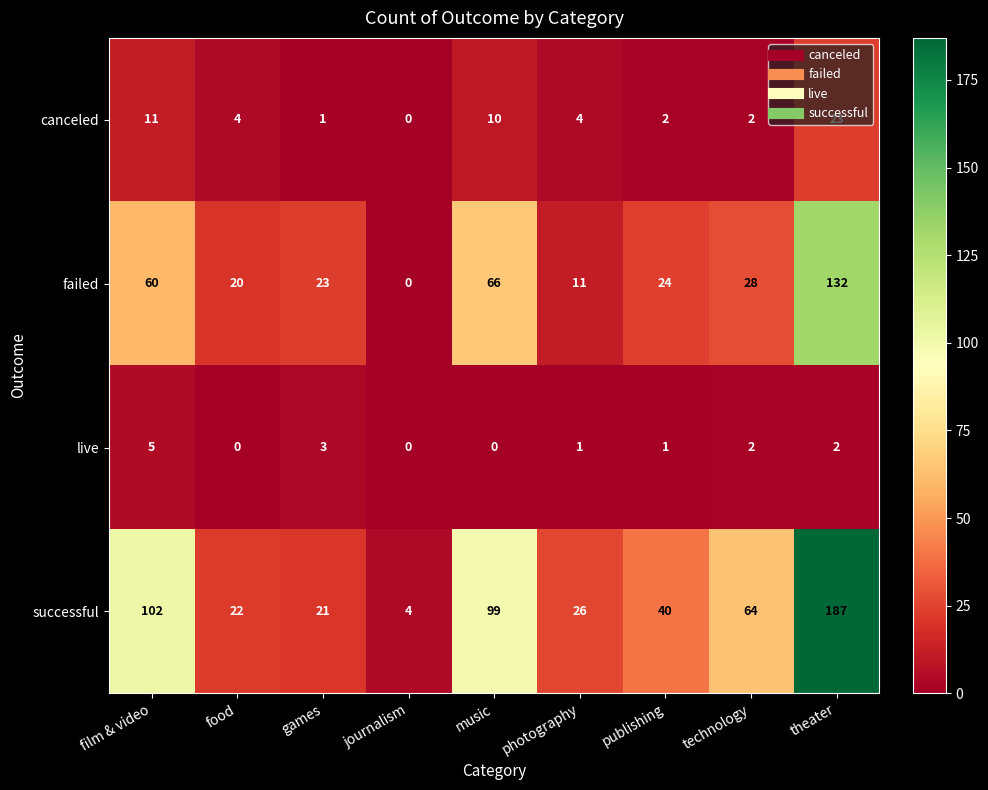

At which category is the sum across all series the highest?

theater